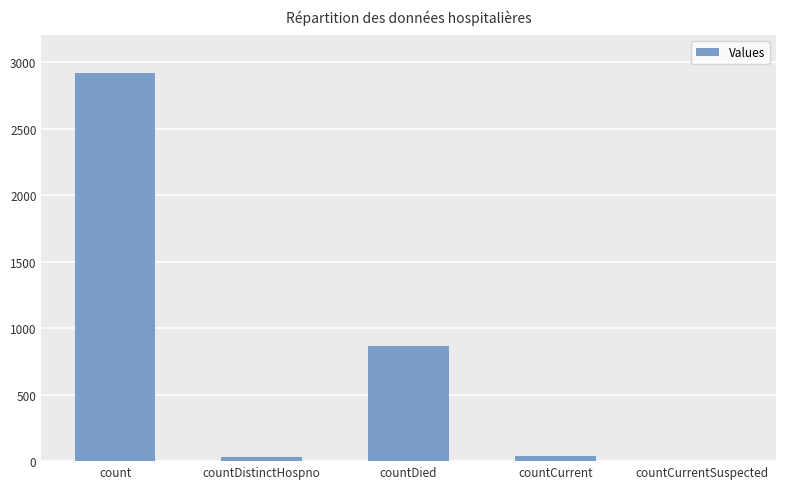

What is the greatest value displayed?

2921